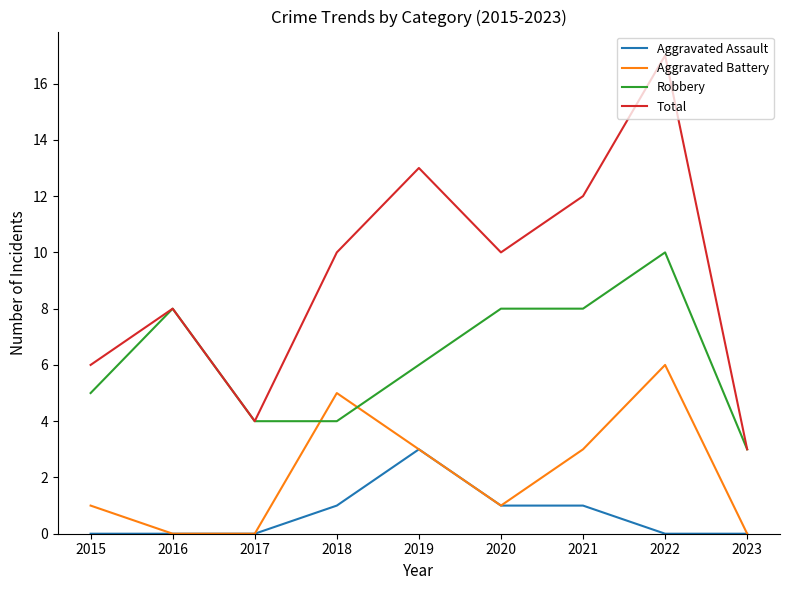

True or false: Aggravated Battery has a value of 4 at 2021.

False